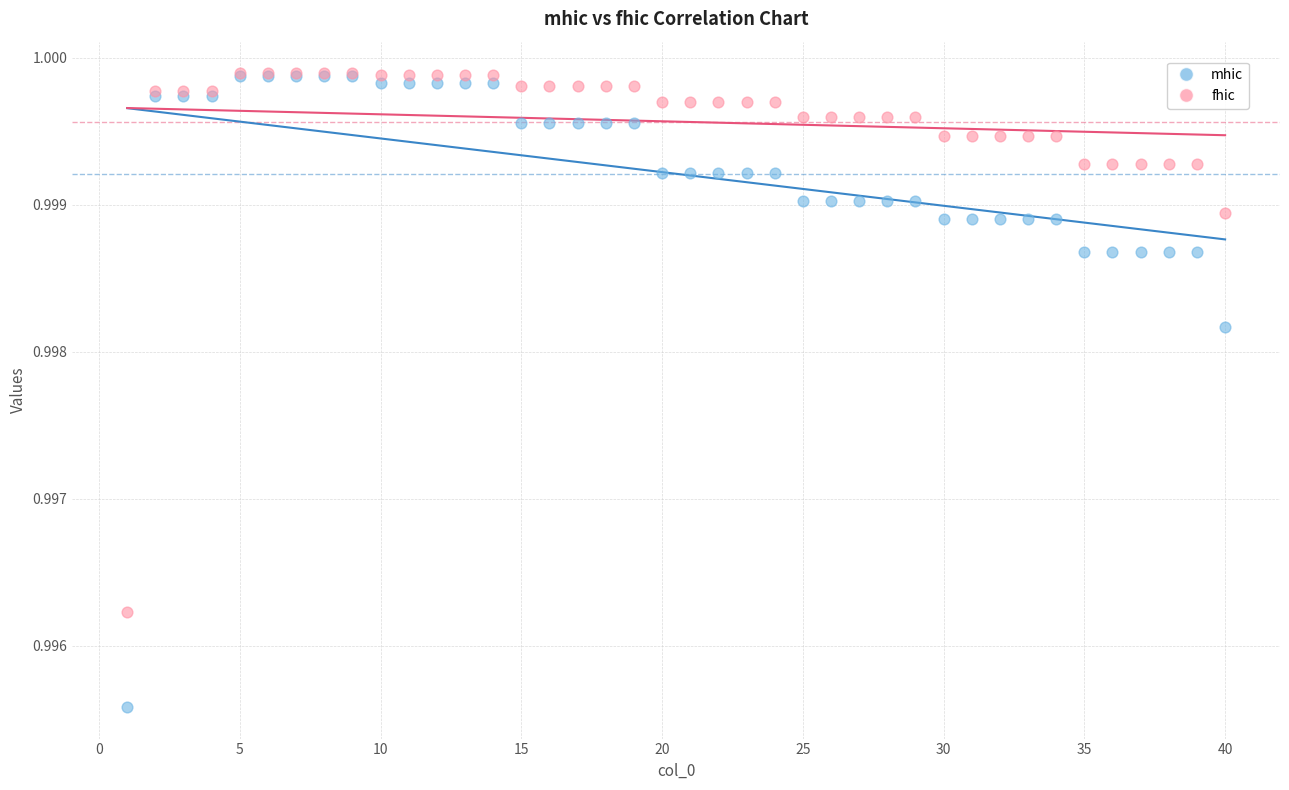

What are all the series names shown in the legend?

mhic, fhic